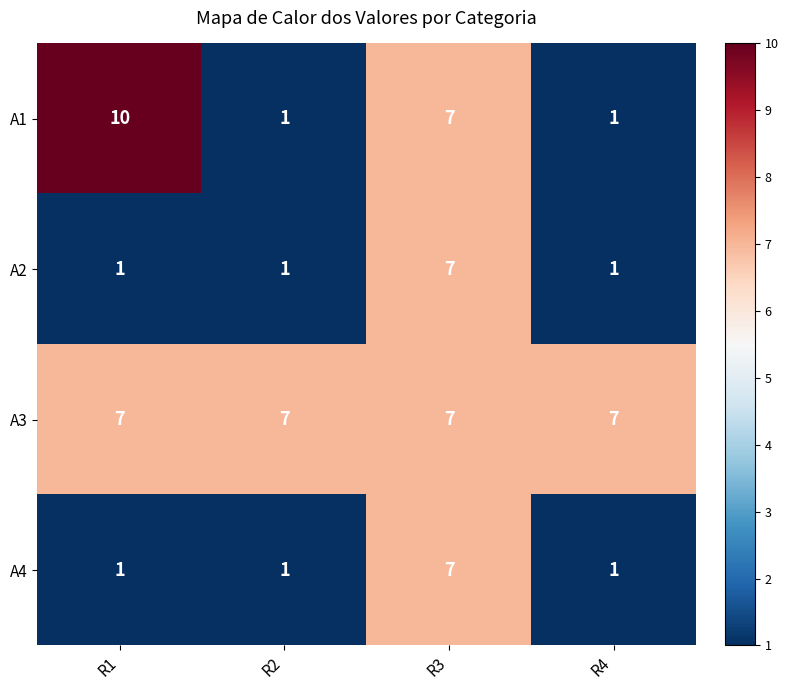

What is the difference between the maximum and minimum values in the A2 series?

6